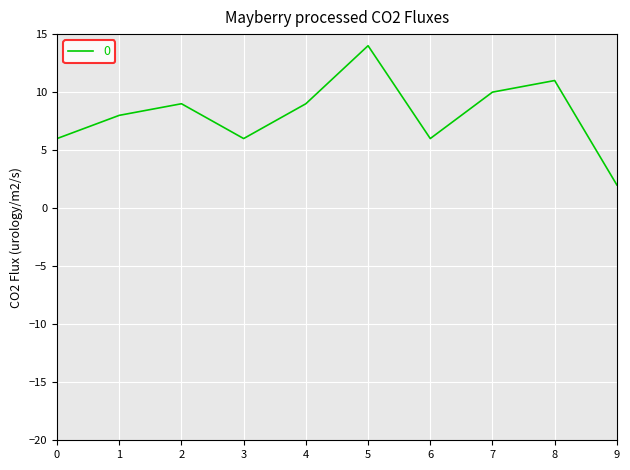

How many interior local valleys (lower than both neighbors) does the data have?

2